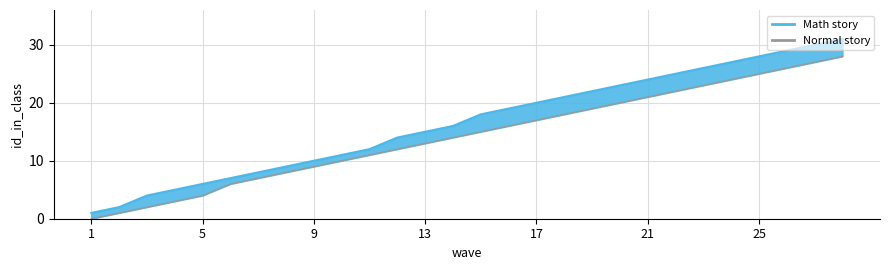

At which label does Normal story first exceed 15?

16